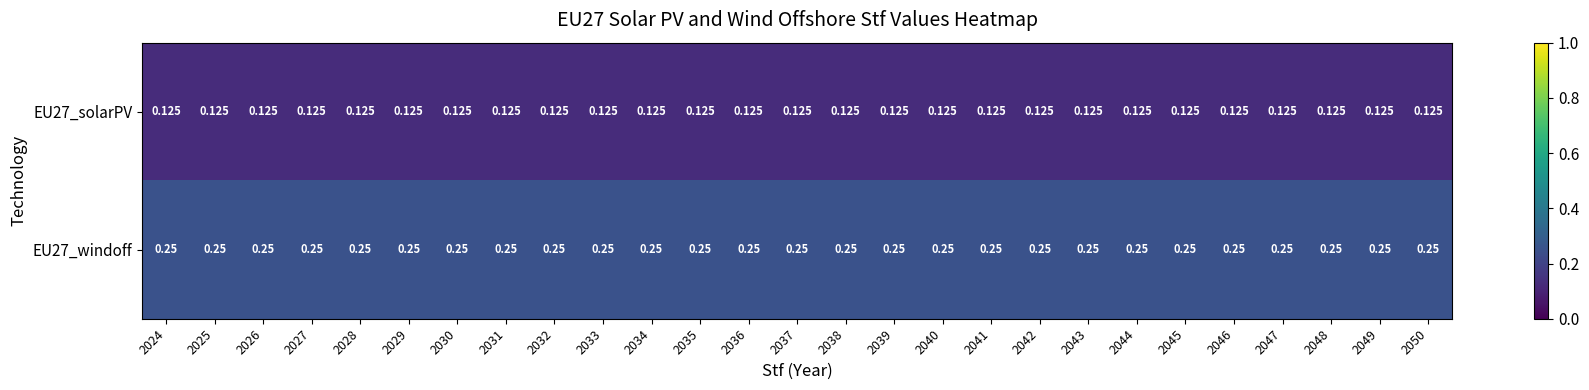

Is the value of EU27_solarPV at 2037 greater than the value of EU27_windoff at 2027?

No